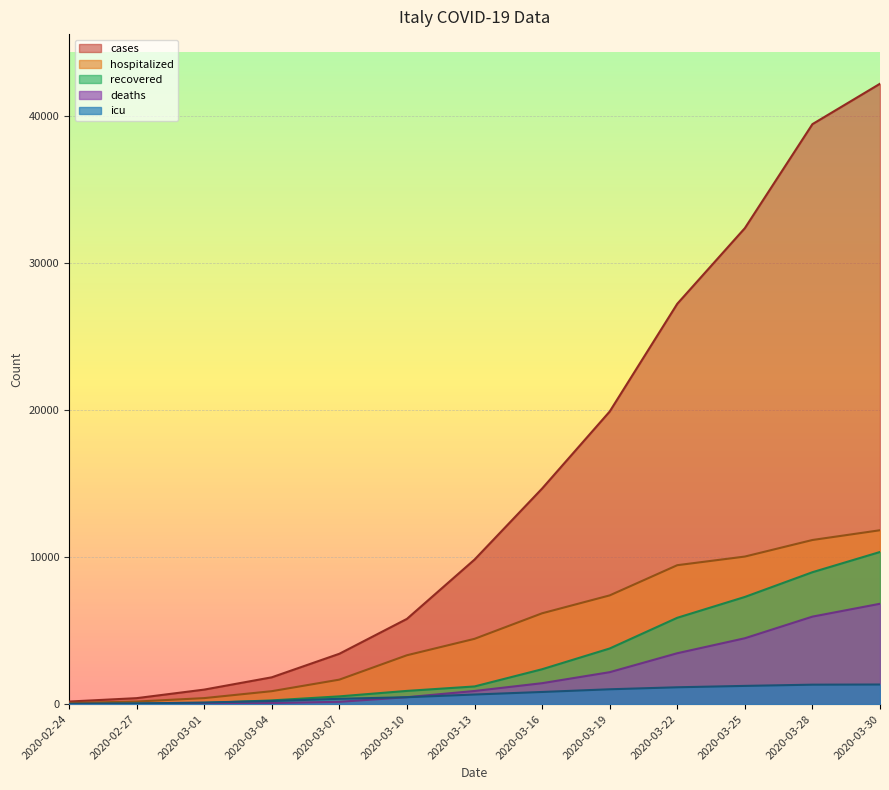

The value of deaths at 2020-03-28 is 1831. True or false?

False